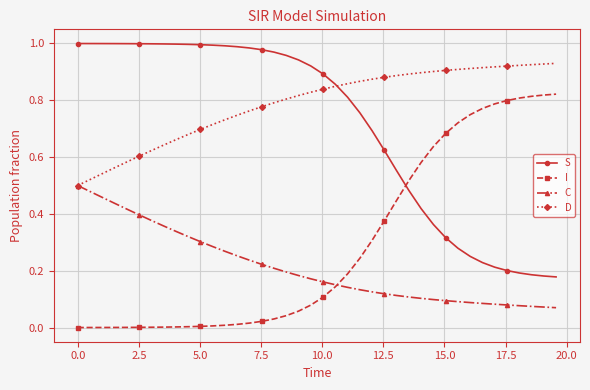

List the series in order of their peak value, highest first.

S, D, I, C